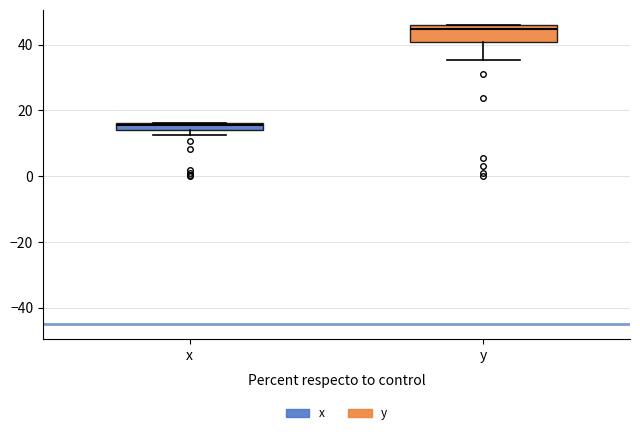

Where is the upper edge of the box for x on the y-axis? The values are not printed on the chart, so give them approximately, as read against the axis.

16